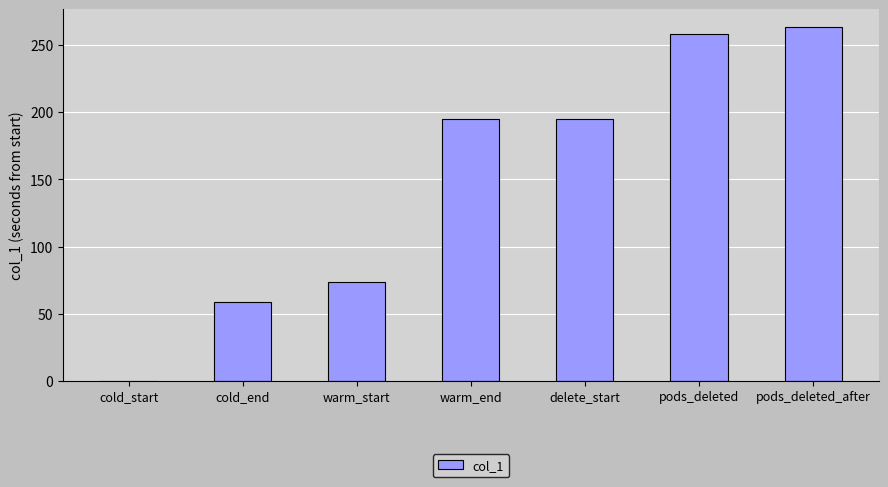

What is the sum of all values?

1043.8